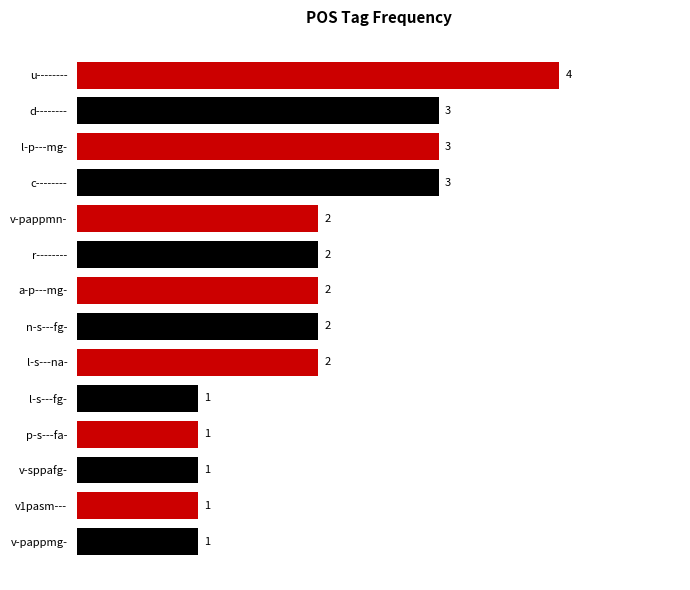

What is the sum of all values?

28